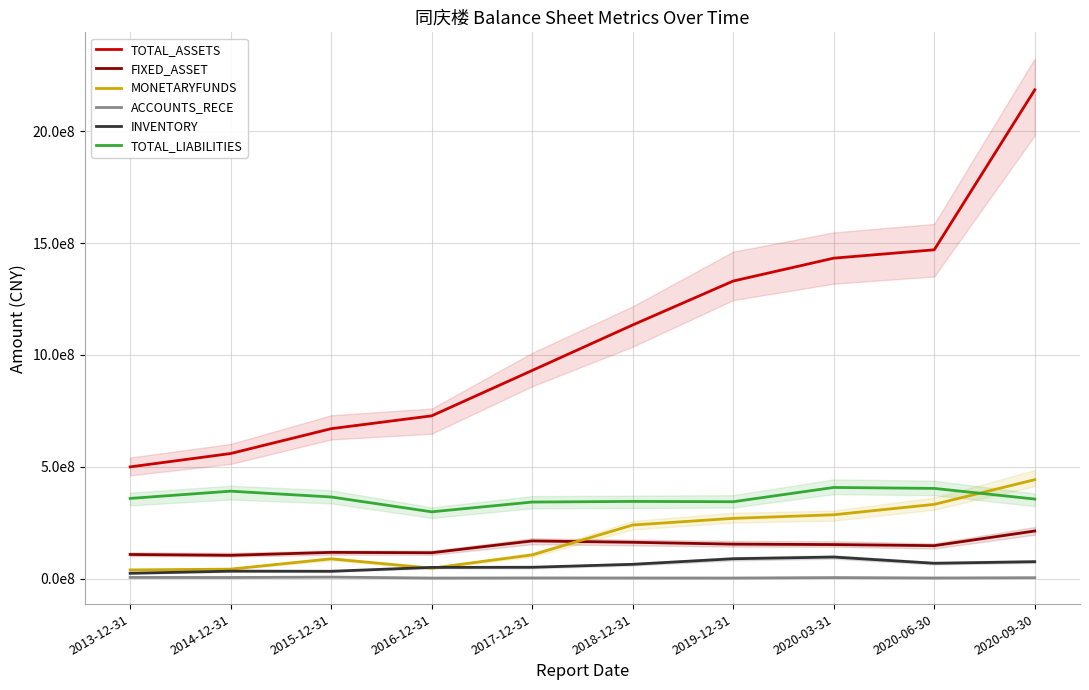

At how many categories does at least one series exceed 1451460468?

2